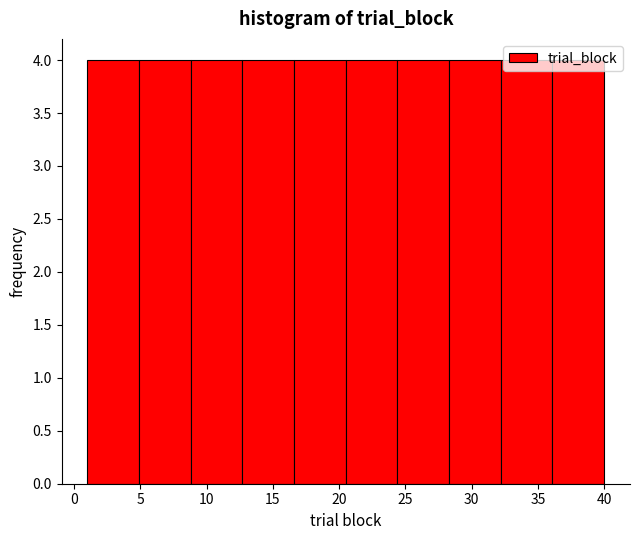

What is the height of the bar covering 1.0 to 4.9 on the x-axis? Neither the bar edges nor the heights are printed on the chart, so give them approximately, as read against the axes.

4